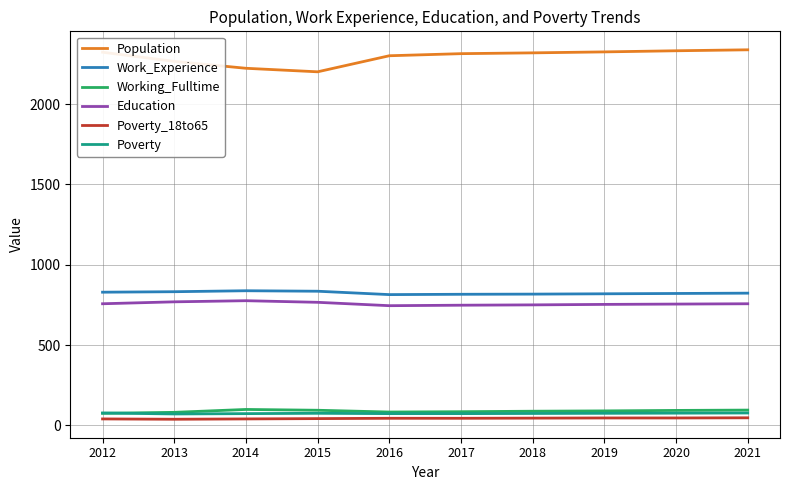

Is this an area chart (filled region under the line)?

No